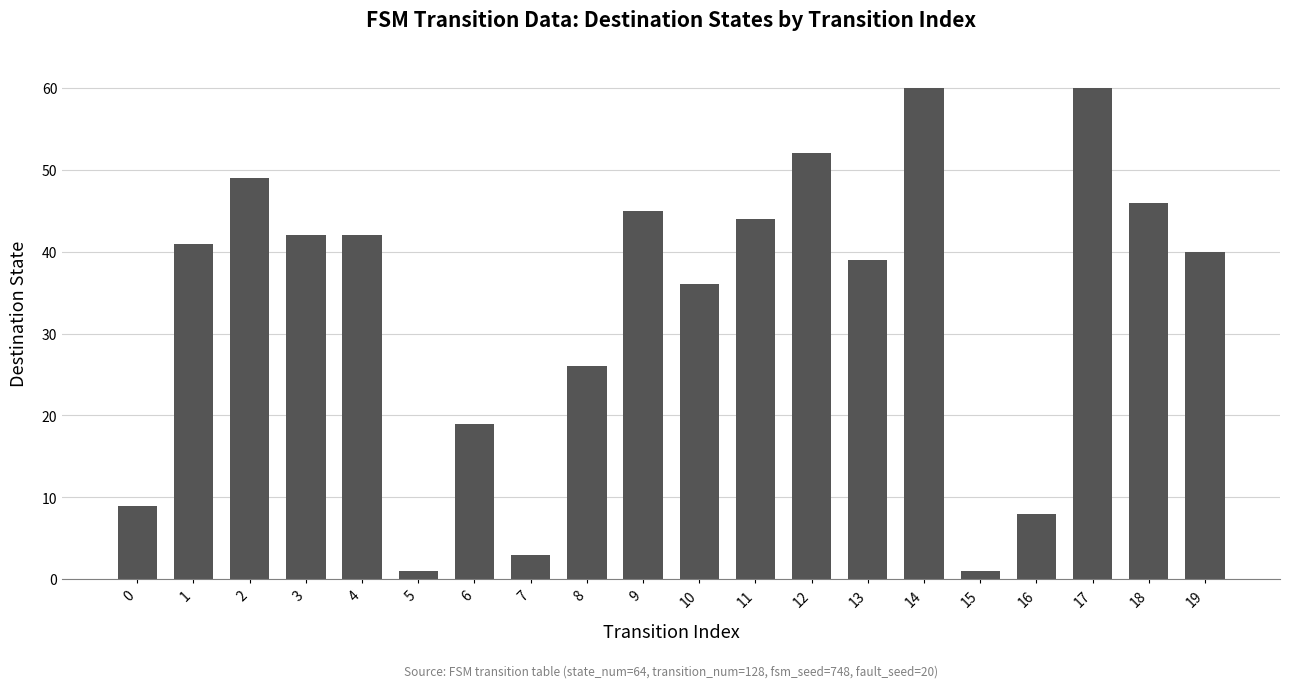

Does the chart contain stacked bars?

No